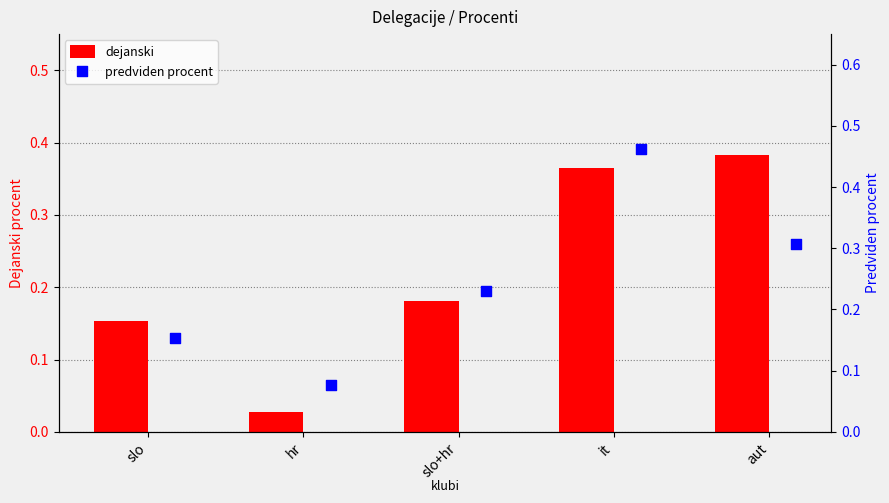

At how many categories does at least one series exceed 0?

5